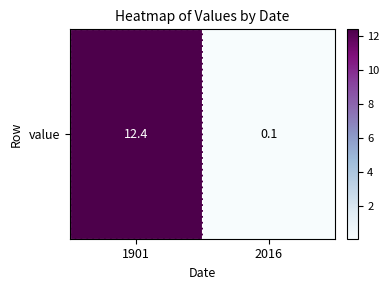

At which category does the chart reach its minimum across all series?

2016